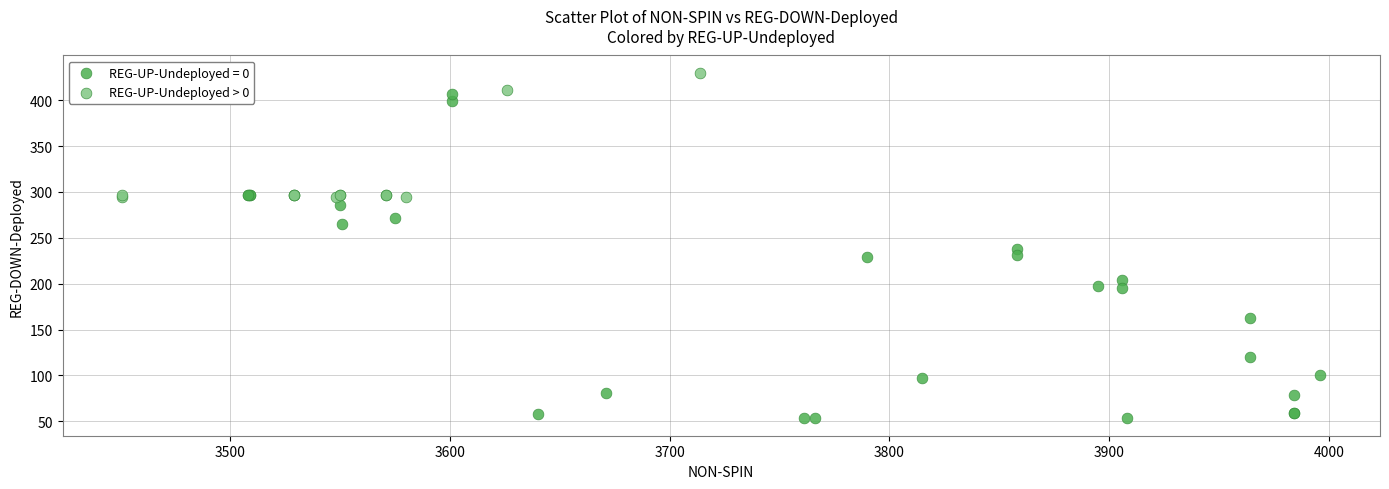

Which series reaches the minimum Y coordinate?

REG-UP-Undeployed = 0